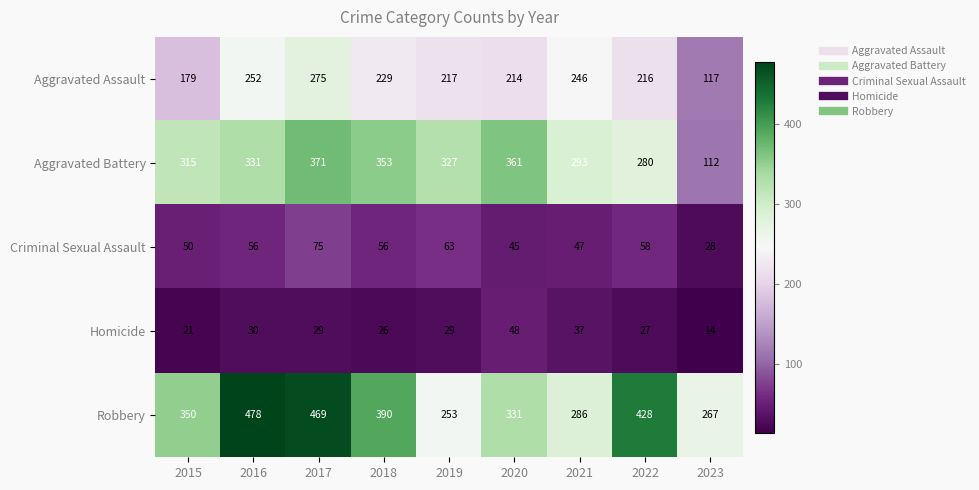

What is the difference between the highest and lowest values at 2021?

256